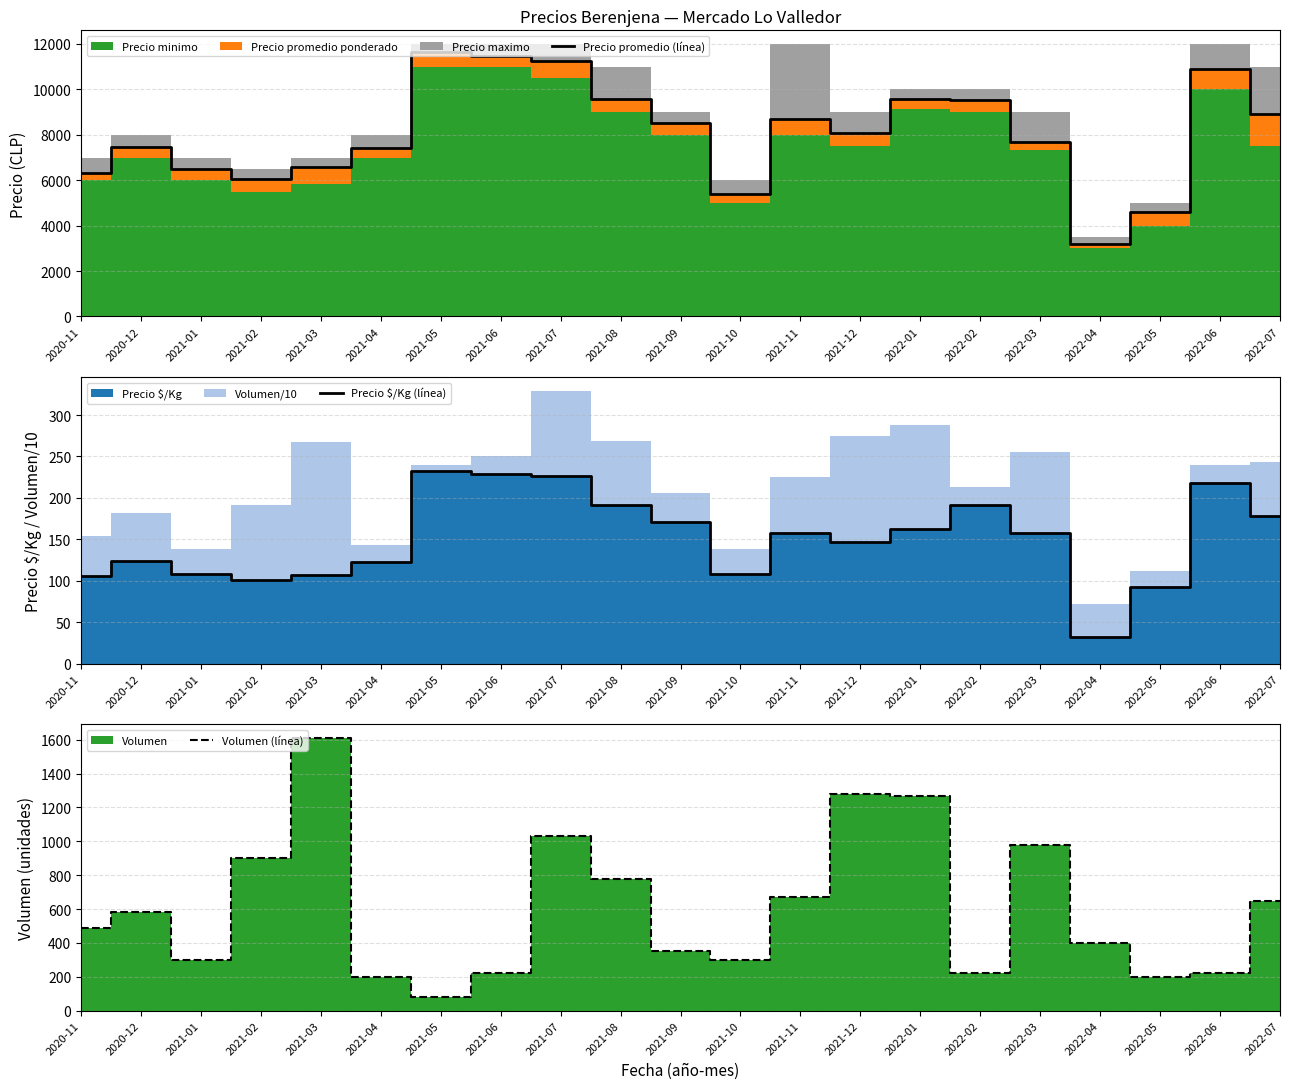

True or false: Volumen (línea) and Precio promedio (línea) intersect in this chart.

False